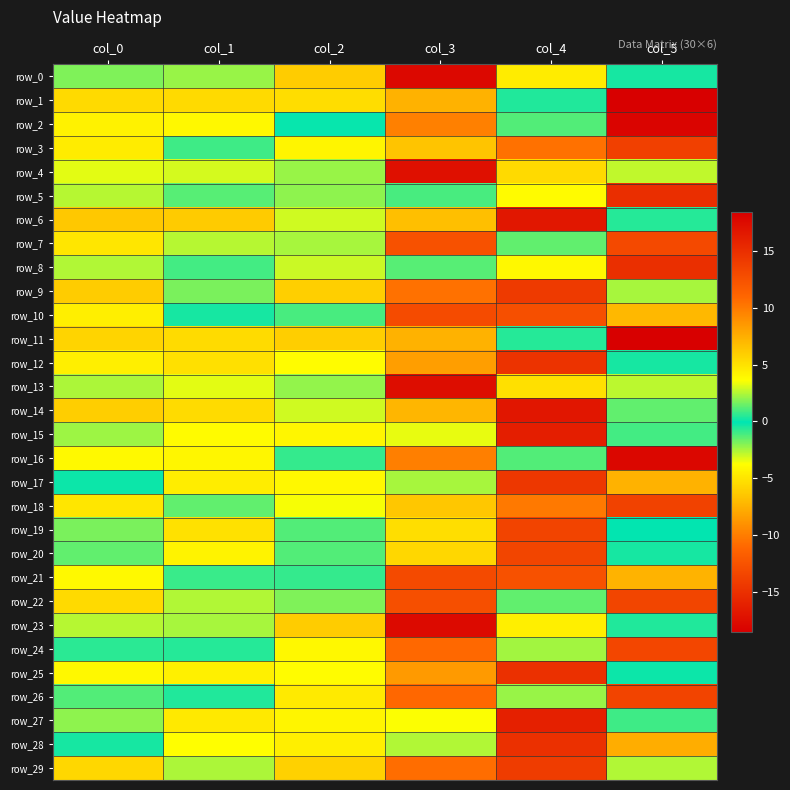

True or false: row_14 has a value of 2.1 at col_1.

False